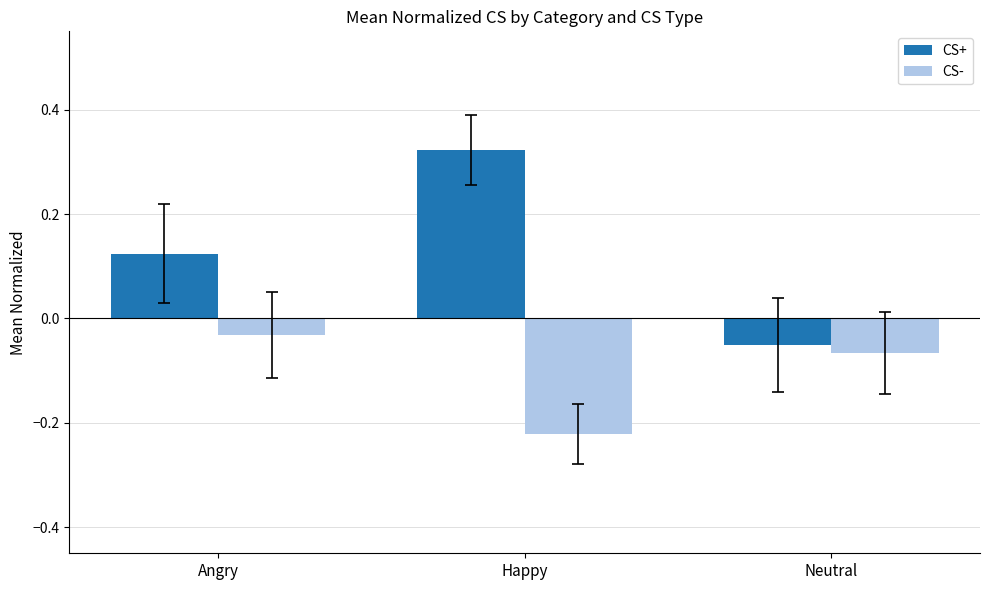

What is the label of the 2nd bar from the right?

Happy